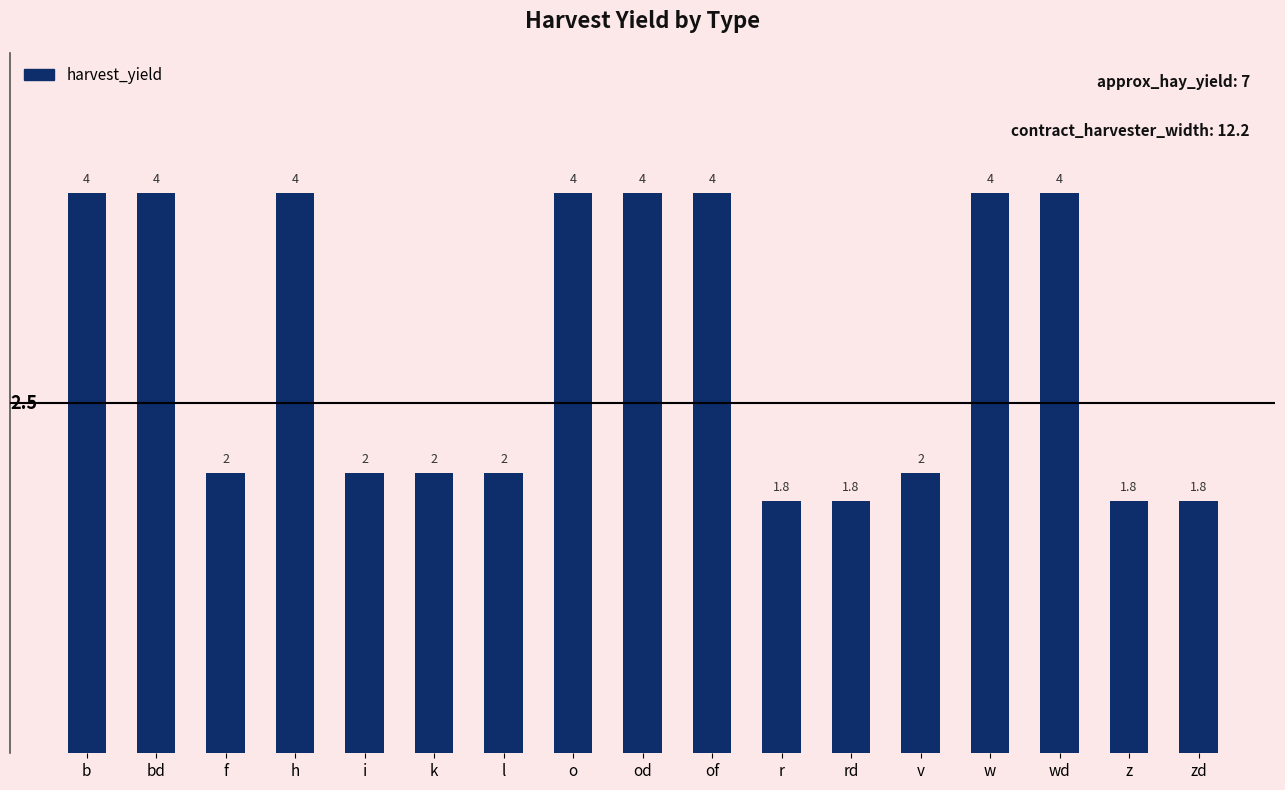

What is the sum of the values at r and b?

5.8